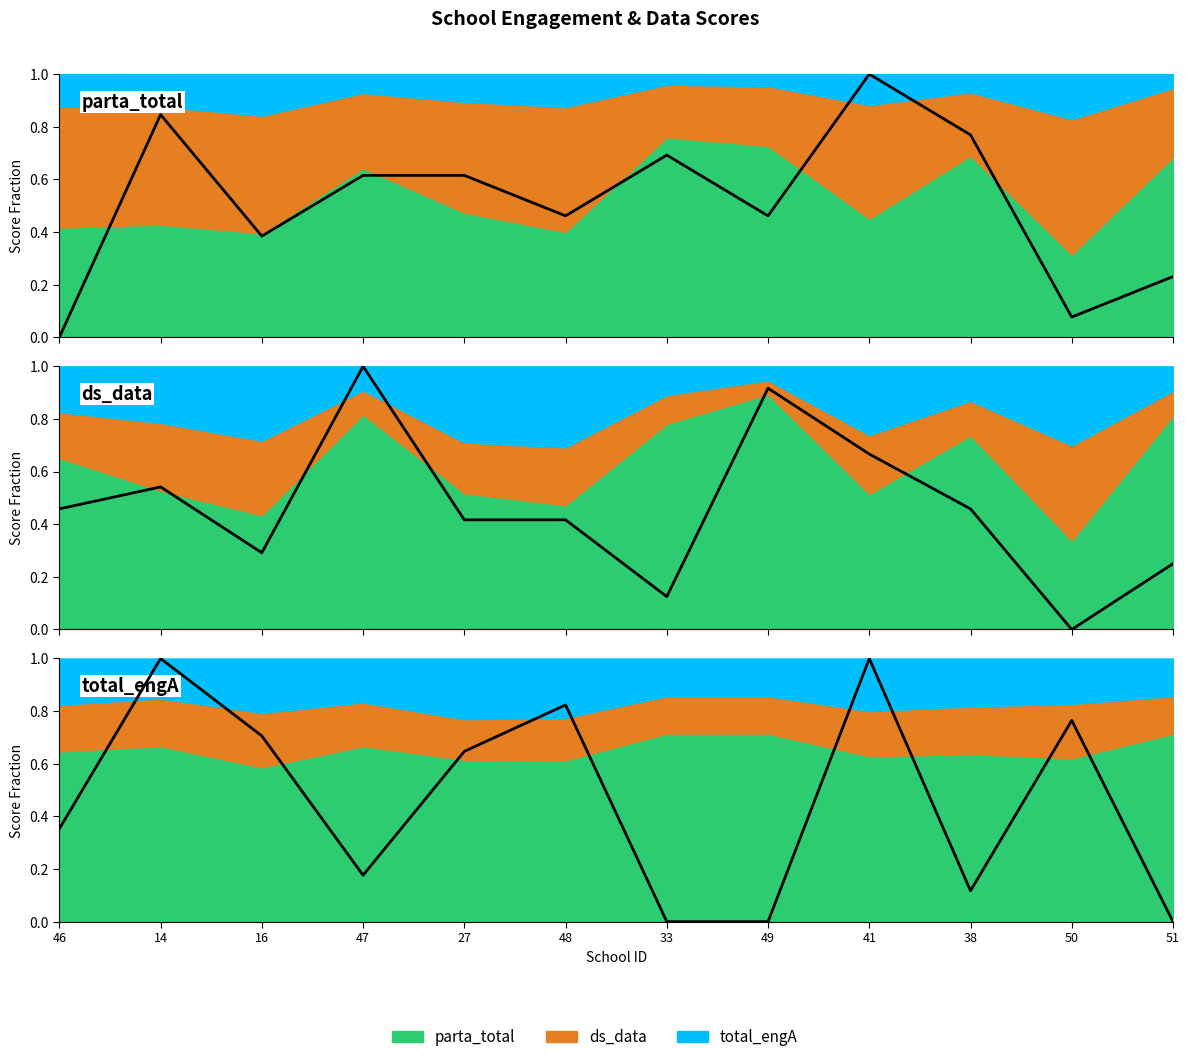

At which label is total_engA closest to 0?

33